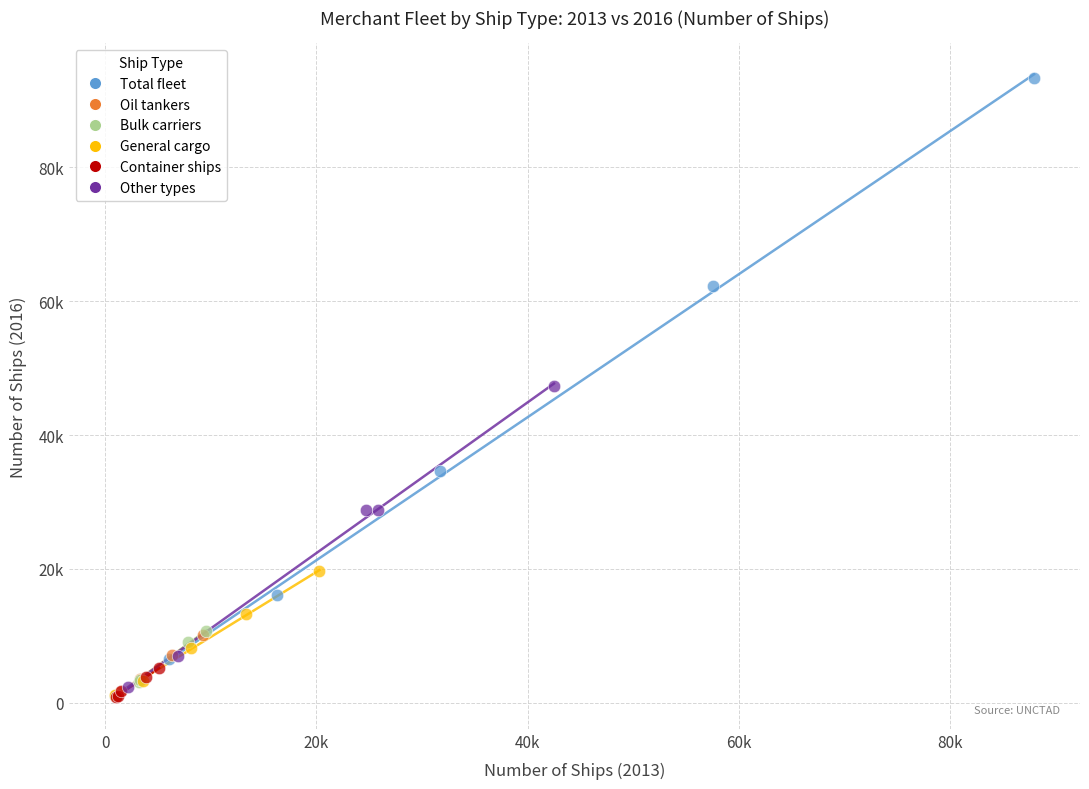

Which series contains the highest Y value?

Total fleet